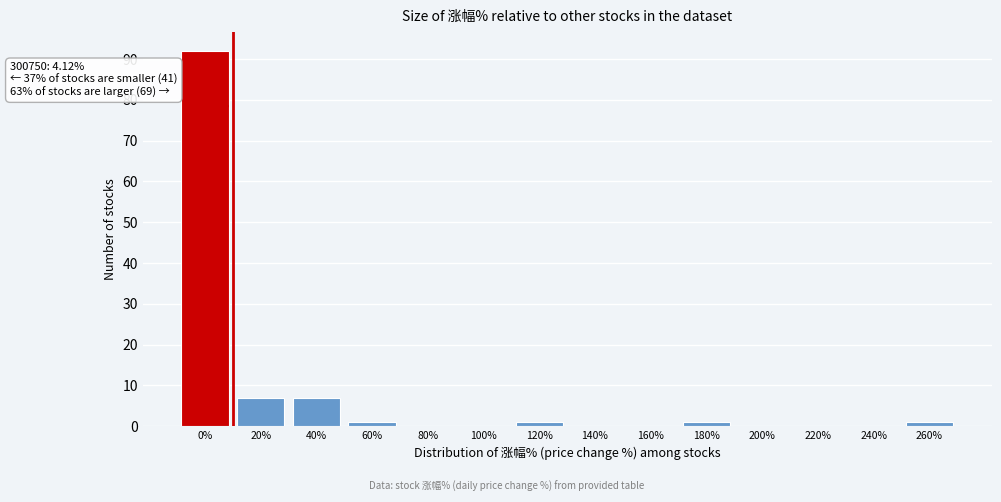

Reading left to right, extract all data points from this chart.

0%=92	20%=7	40%=7	60%=1	80%=0	100%=0	120%=1	140%=0	160%=0	180%=1	200%=0	220%=0	240%=0	260%=1